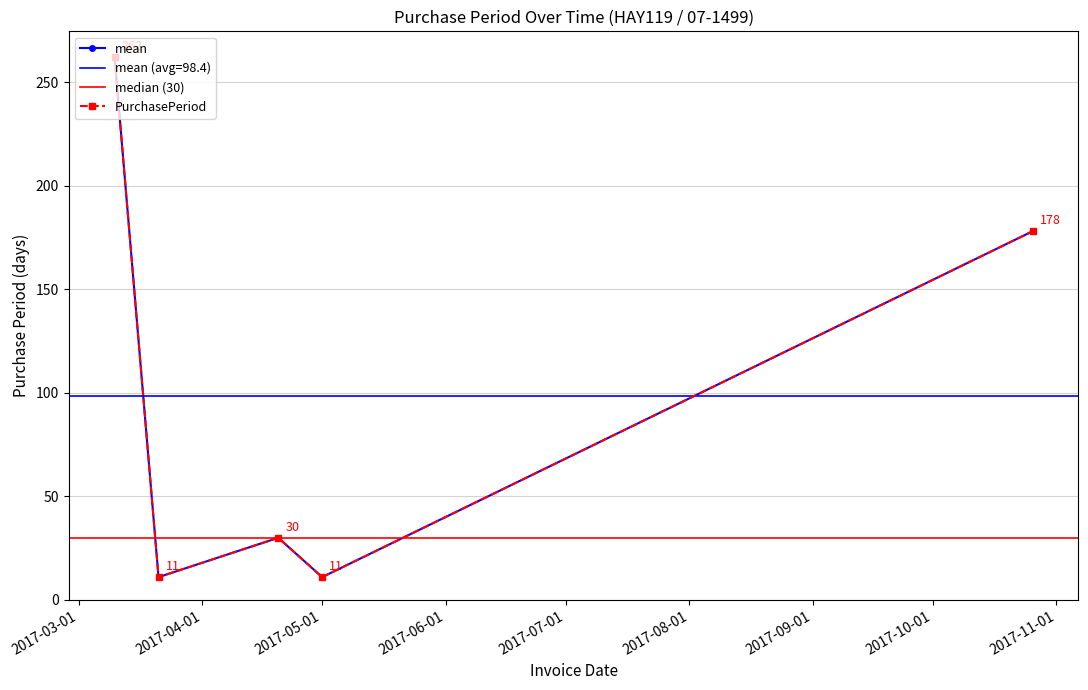

What is the difference between the maximum and minimum values?

251